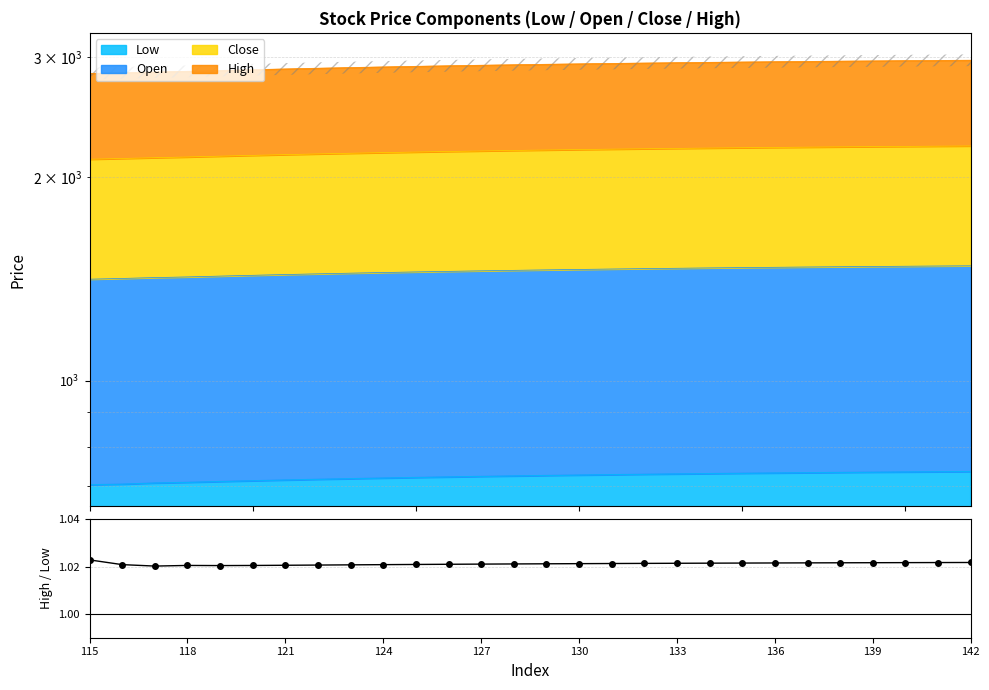

What is the approximate value at 142?

1.0